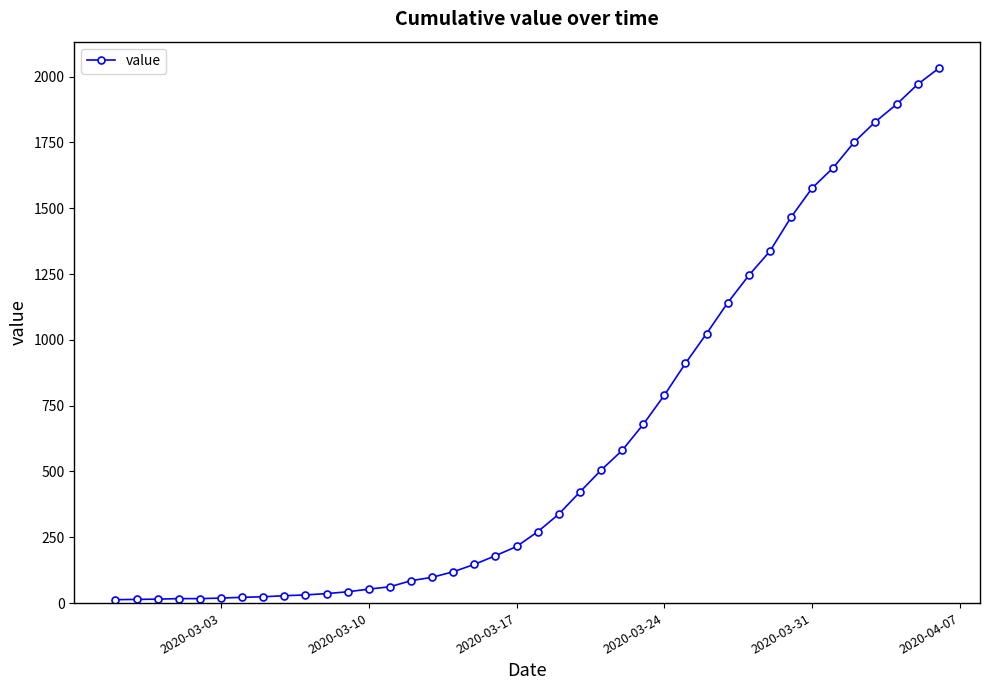

Does the chart display data point markers on the line(s)?

Yes